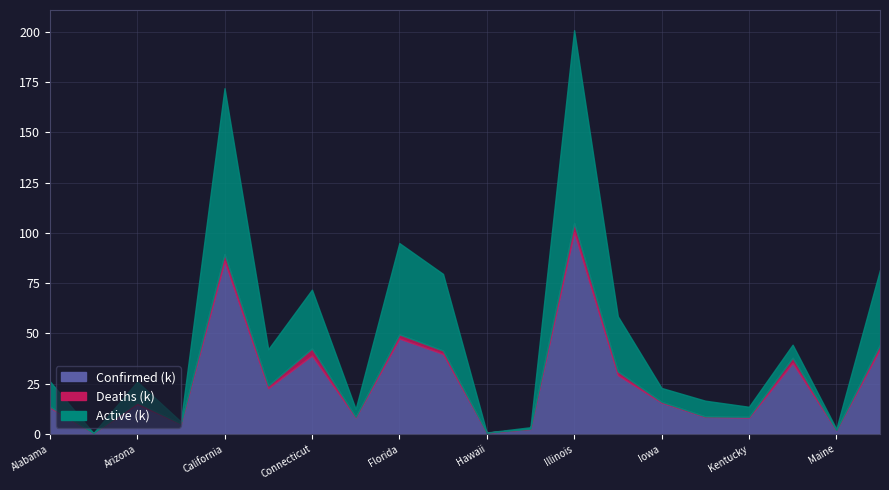

True or false: Confirmed and Active cross at least once.

False